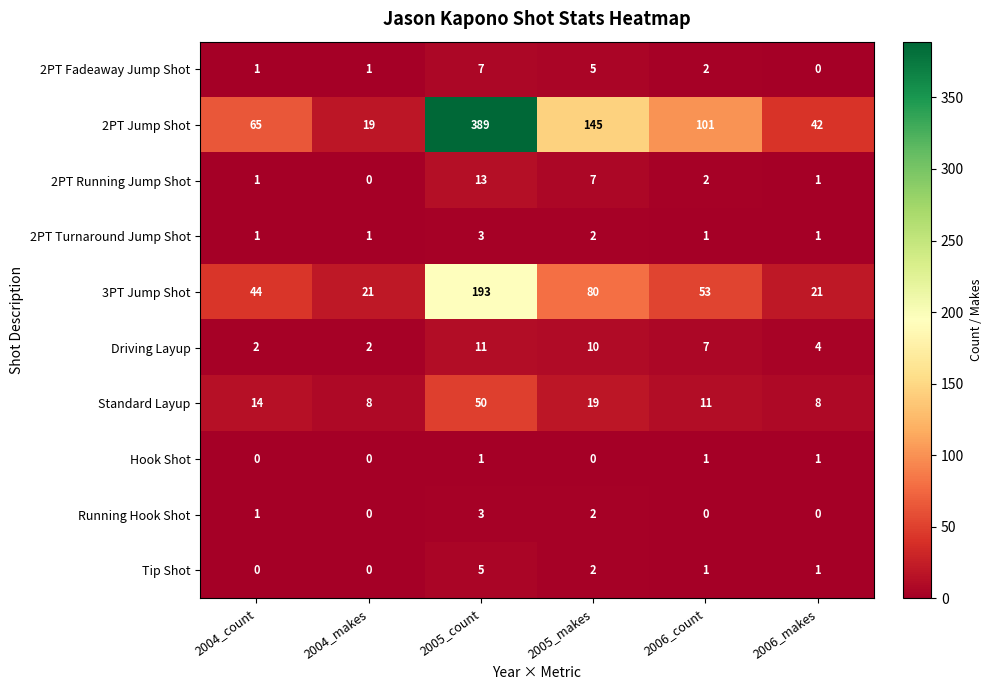

The value of Driving Layup at 2006_count is 7. True or false?

True